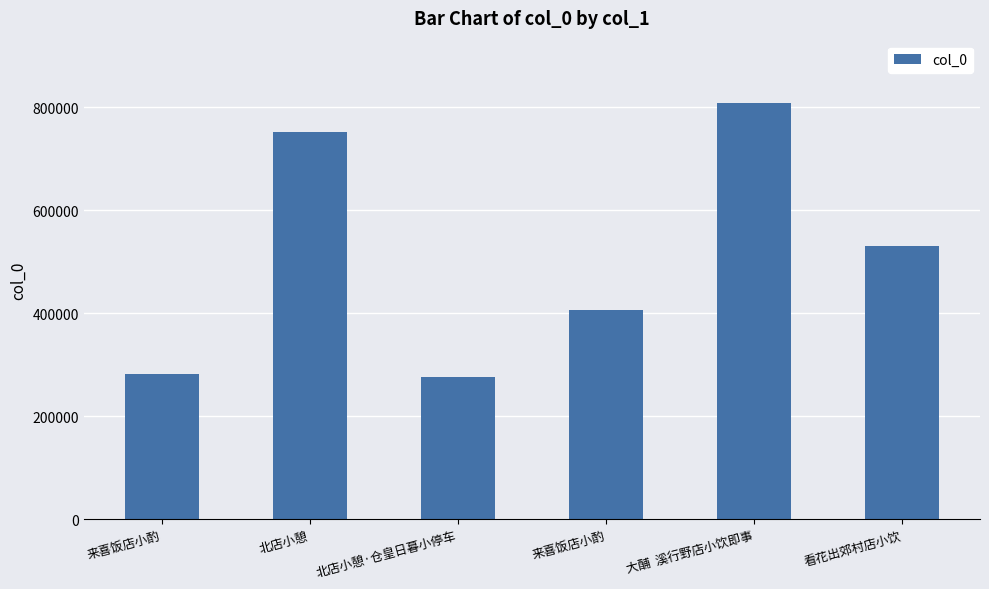

At which label does the data first exceed 531153?

北店小憩